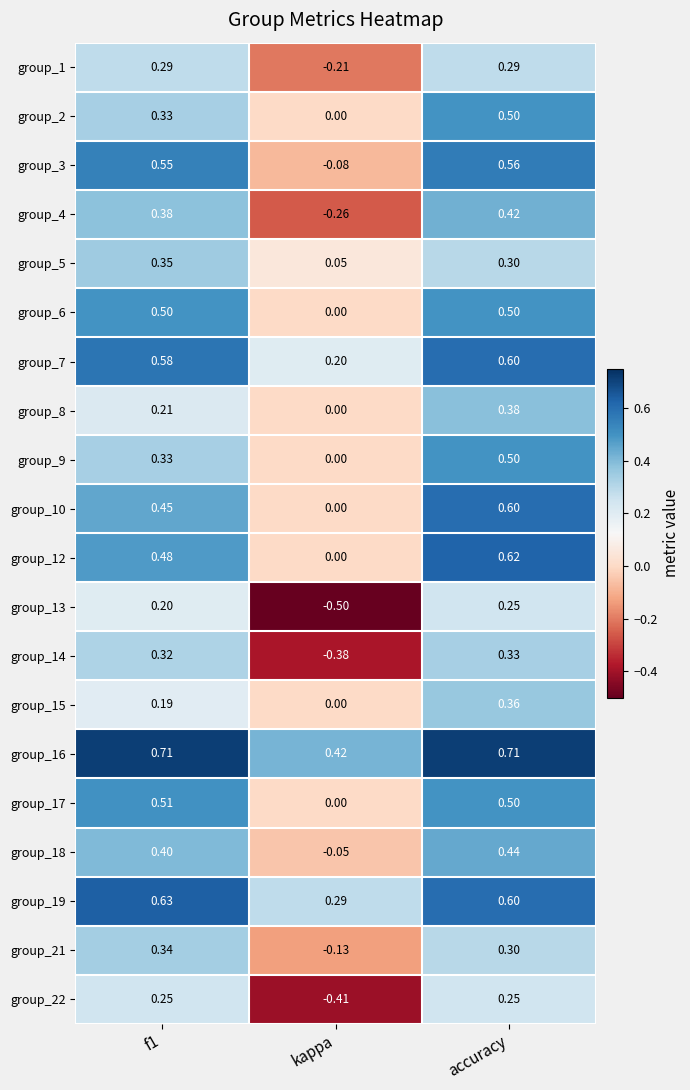

At which label is group_12 closest to 0?

kappa